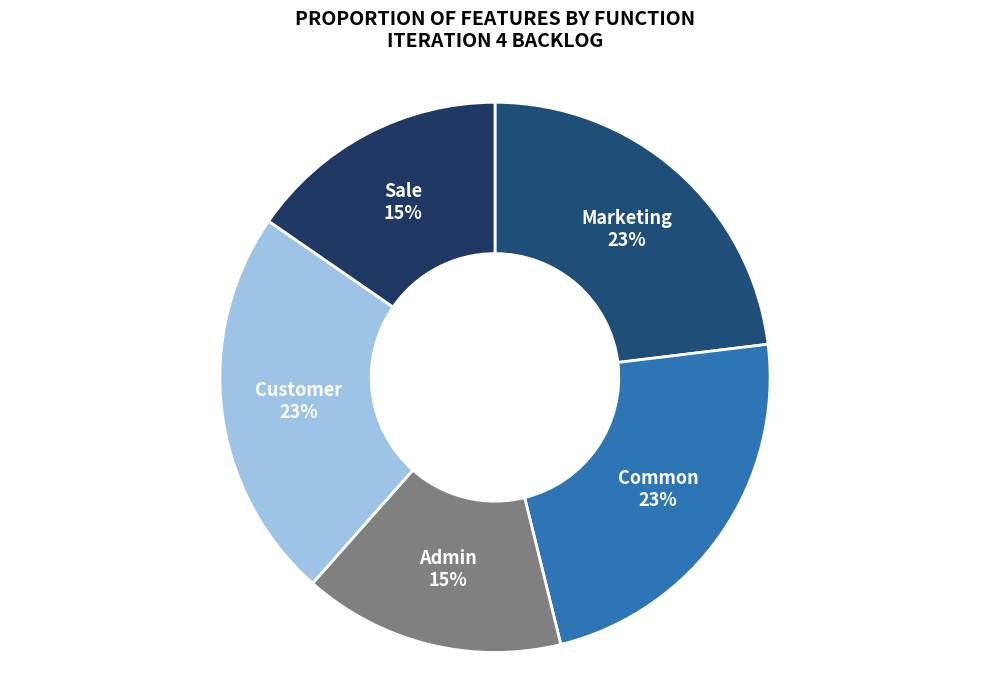

What is the smallest slice in the pie chart?

Admin